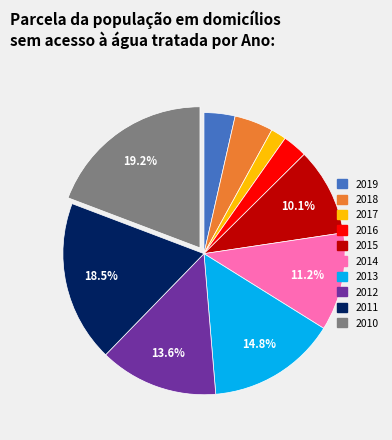

Between 2014 and 2010, which is larger?

2010